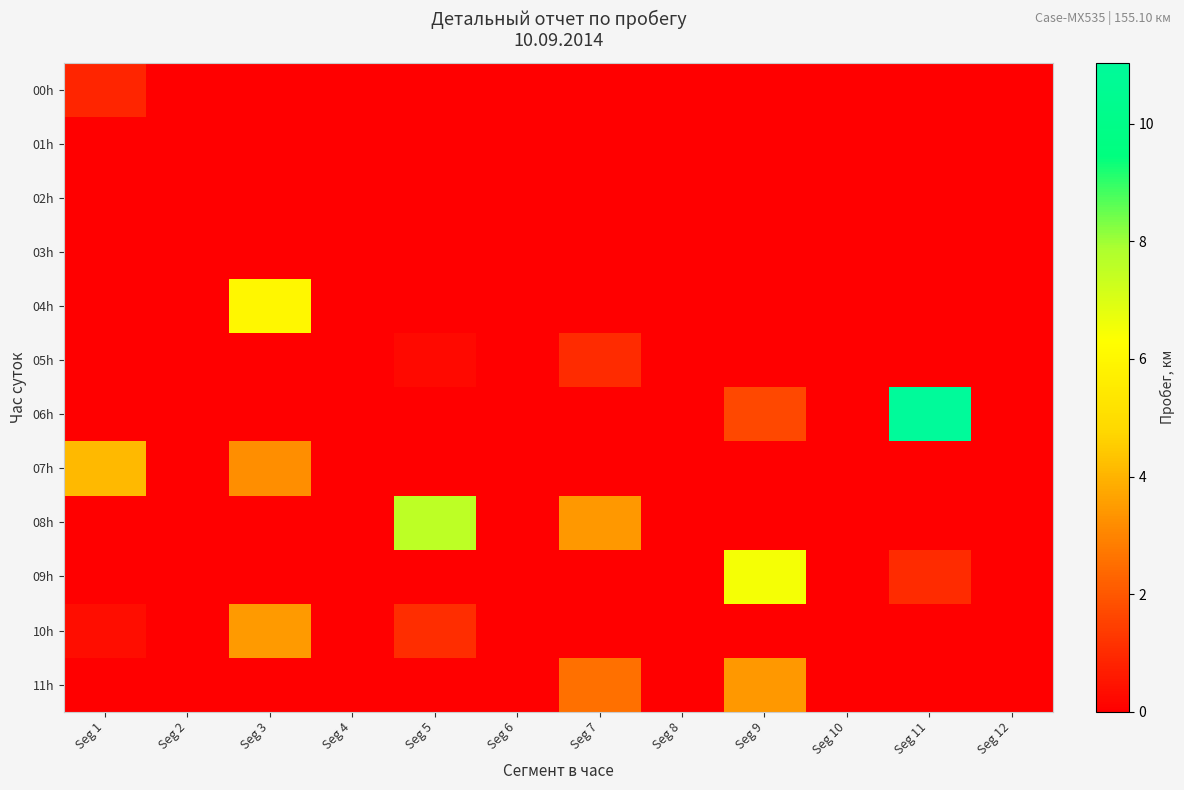

Reading right to left, what are all the values shown in this chart?

00h: Seg 12=0.0	Seg 11=0.0	Seg 10=0.0	Seg 9=0.0	Seg 8=0.0	Seg 7=0.0	Seg 6=0.0	Seg 5=0.0	Seg 4=0.0	Seg 3=0.0	Seg 2=0.0	Seg 1=0.9
01h: Seg 12=0.0	Seg 11=0.0	Seg 10=0.0	Seg 9=0.0	Seg 8=0.0	Seg 7=0.0	Seg 6=0.0	Seg 5=0.0	Seg 4=0.0	Seg 3=0.0	Seg 2=0.0	Seg 1=0.0
02h: Seg 12=0.0	Seg 11=0.0	Seg 10=0.0	Seg 9=0.0	Seg 8=0.0	Seg 7=0.0	Seg 6=0.0	Seg 5=0.0	Seg 4=0.0	Seg 3=0.0	Seg 2=0.0	Seg 1=0.0
03h: Seg 12=0.0	Seg 11=0.0	Seg 10=0.0	Seg 9=0.0	Seg 8=0.0	Seg 7=0.0	Seg 6=0.0	Seg 5=0.0	Seg 4=0.0	Seg 3=0.0	Seg 2=0.0	Seg 1=0.0
04h: Seg 12=0.0	Seg 11=0.0	Seg 10=0.0	Seg 9=0.0	Seg 8=0.0	Seg 7=0.0	Seg 6=0.0	Seg 5=0.0	Seg 4=0.0	Seg 3=6.0	Seg 2=0.0	Seg 1=0.0
05h: Seg 12=0.0	Seg 11=0.0	Seg 10=0.0	Seg 9=0.0	Seg 8=0.0	Seg 7=1.0	Seg 6=0.0	Seg 5=0.2	Seg 4=0.0	Seg 3=0.0	Seg 2=0.0	Seg 1=0.0
06h: Seg 12=0.0	Seg 11=11.0	Seg 10=0.0	Seg 9=1.7	Seg 8=0.0	Seg 7=0.0	Seg 6=0.0	Seg 5=0.0	Seg 4=0.0	Seg 3=0.0	Seg 2=0.0	Seg 1=0.0
07h: Seg 12=0.0	Seg 11=0.0	Seg 10=0.0	Seg 9=0.0	Seg 8=0.0	Seg 7=0.0	Seg 6=0.0	Seg 5=0.0	Seg 4=0.0	Seg 3=3.2	Seg 2=0.0	Seg 1=4.1
08h: Seg 12=0.0	Seg 11=0.0	Seg 10=0.0	Seg 9=0.0	Seg 8=0.0	Seg 7=3.4	Seg 6=0.0	Seg 5=7.6	Seg 4=0.0	Seg 3=0.0	Seg 2=0.0	Seg 1=0.0
09h: Seg 12=0.0	Seg 11=1.0	Seg 10=0.0	Seg 9=6.5	Seg 8=0.0	Seg 7=0.0	Seg 6=0.0	Seg 5=0.0	Seg 4=0.0	Seg 3=0.0	Seg 2=0.0	Seg 1=0.0
10h: Seg 12=0.0	Seg 11=0.0	Seg 10=0.0	Seg 9=0.0	Seg 8=0.0	Seg 7=0.0	Seg 6=0.0	Seg 5=1.0	Seg 4=0.0	Seg 3=3.5	Seg 2=0.0	Seg 1=0.3
11h: Seg 12=0.0	Seg 11=0.0	Seg 10=0.0	Seg 9=3.4	Seg 8=0.0	Seg 7=2.5	Seg 6=0.0	Seg 5=0.0	Seg 4=0.0	Seg 3=0.0	Seg 2=0.0	Seg 1=0.0